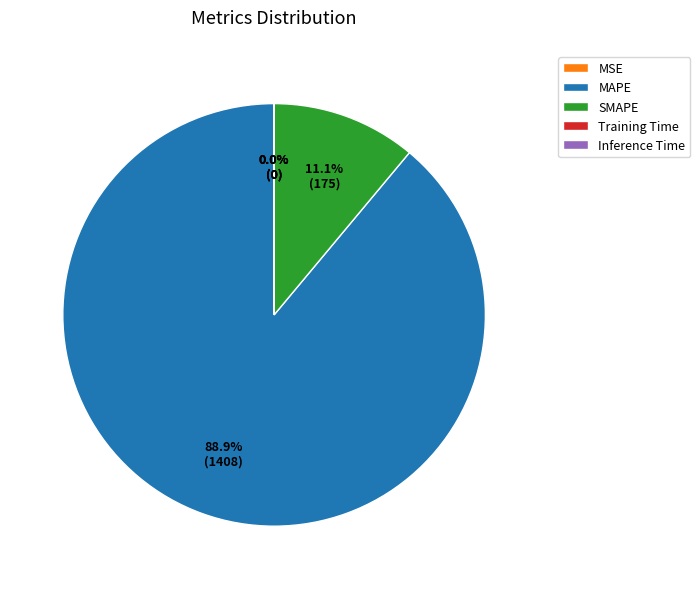

Is the sum of MAPE and SMAPE greater than half?

Yes